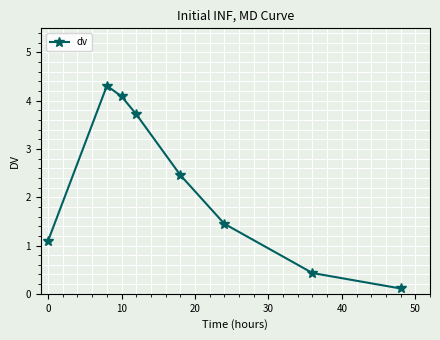

How many data points are less than 2?

4